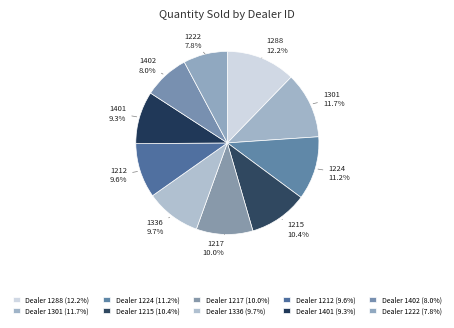

What is the smallest slice in the pie chart?

1222